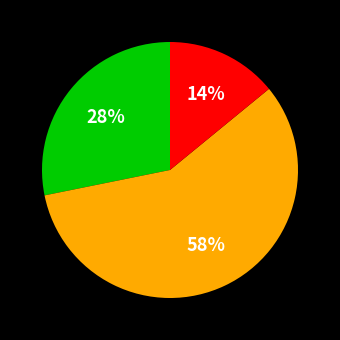

Does any single category account for the majority?

Yes